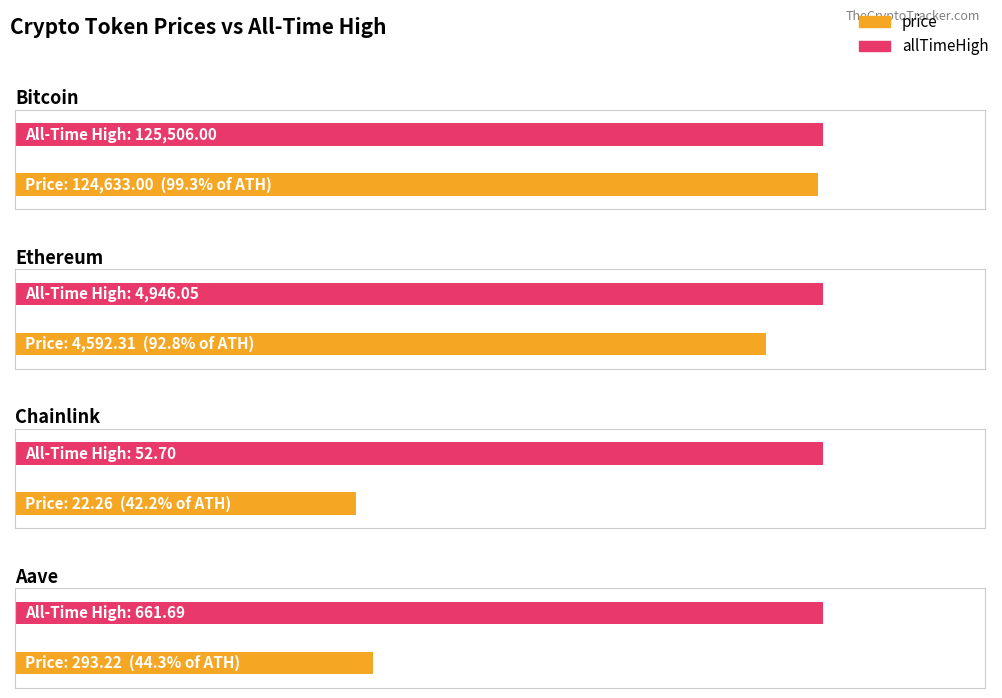

Between Bitcoin and Ethereum, which is larger?

Bitcoin